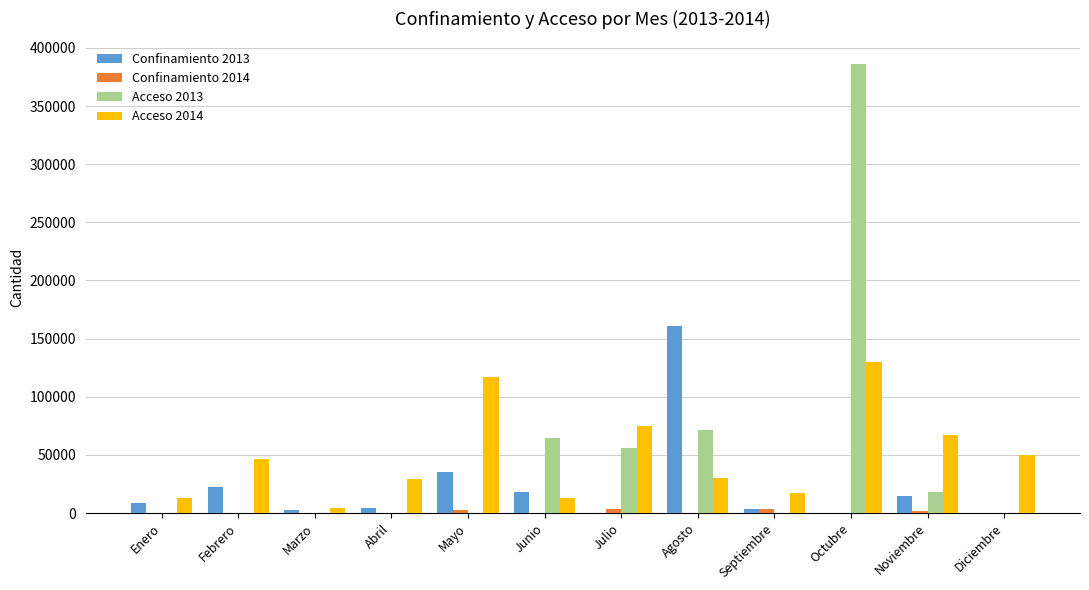

What is the greatest value displayed?

386339